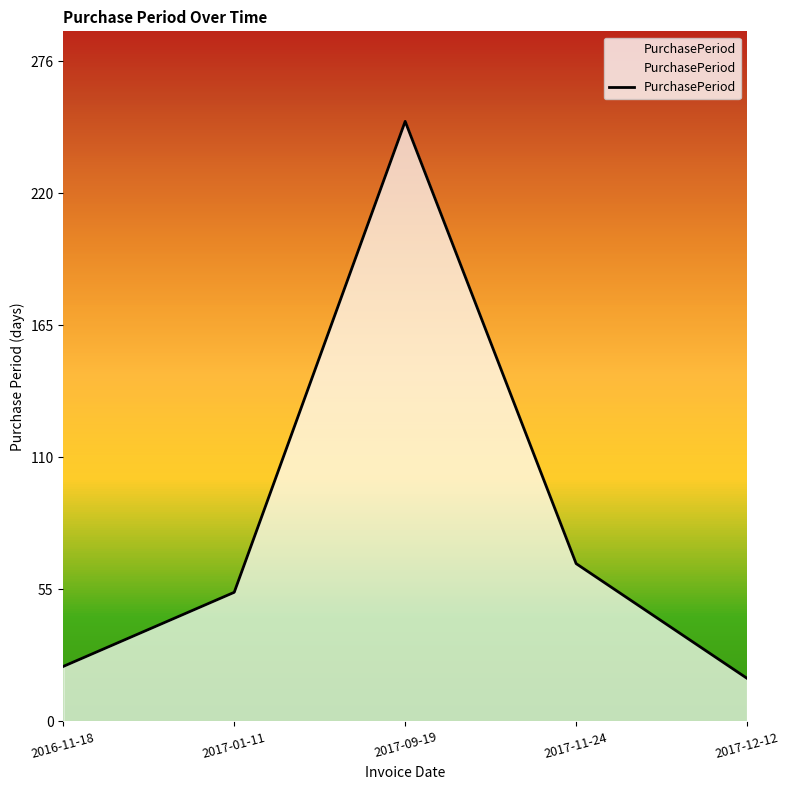

Rank the categories by value from lowest to highest.

2017-12-12, 2016-11-18, 2017-01-11, 2017-11-24, 2017-09-19